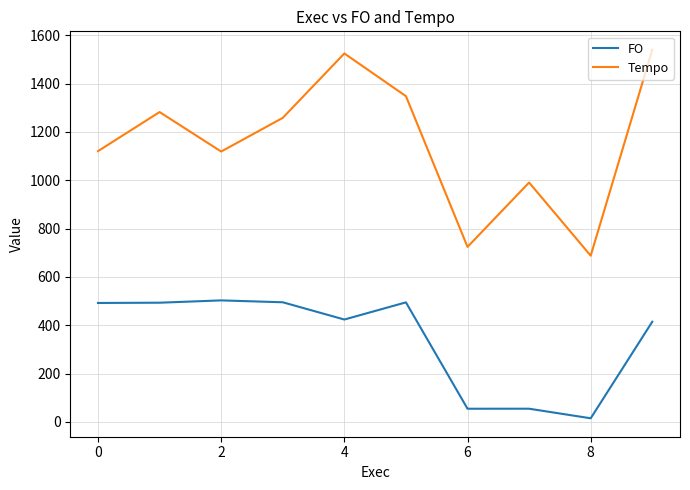

What is the difference between the maximum and second lowest values in the FO series?

448.3